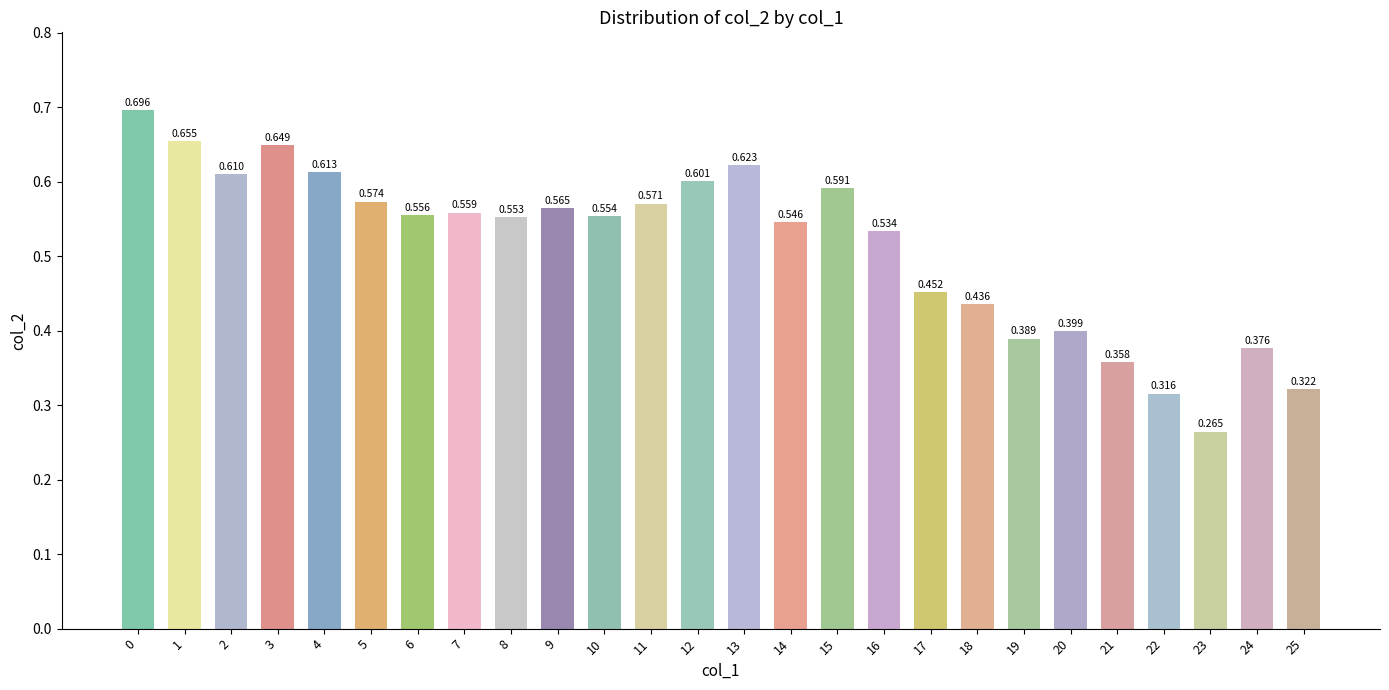

Is it true that the value at 20 is 0.4?

True